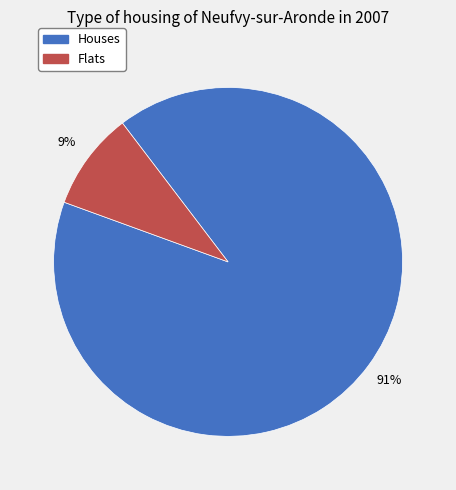

Which has a higher value, Flats or Houses?

Houses